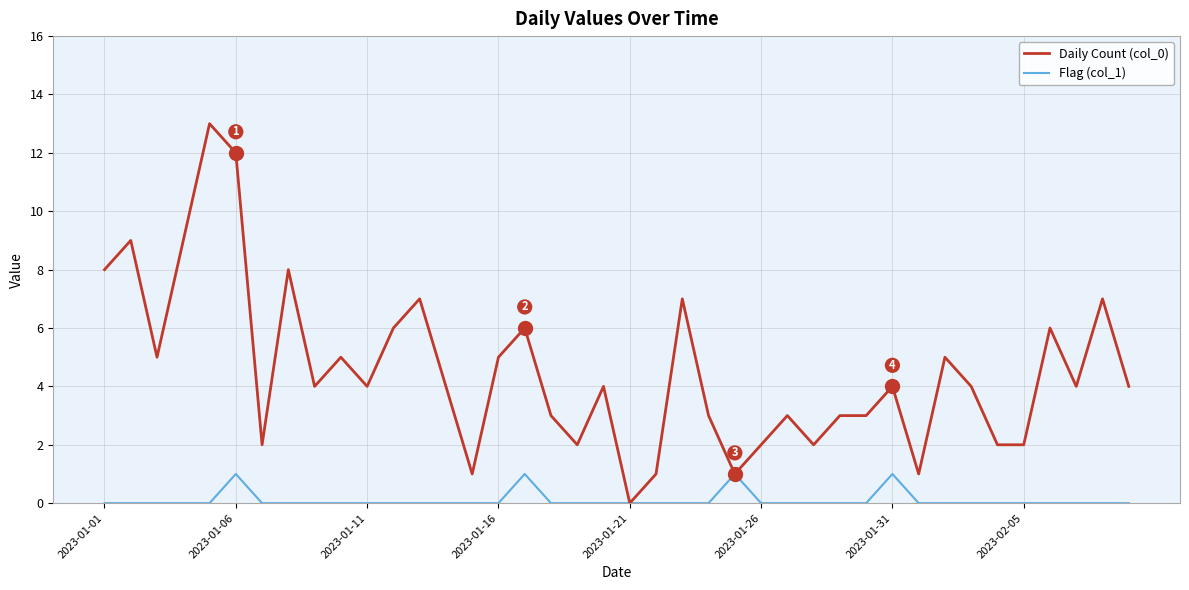

Count the number of data series in this chart.

2